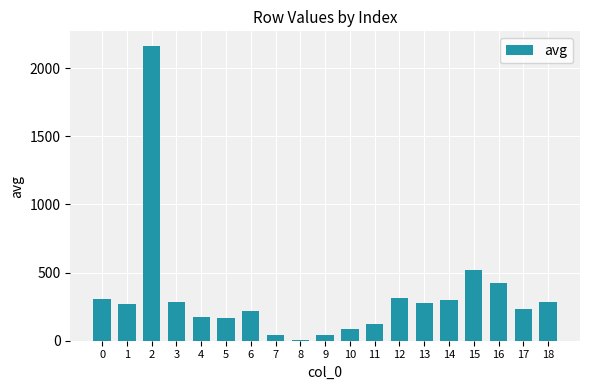

At which label is the value closest to 1083?

15